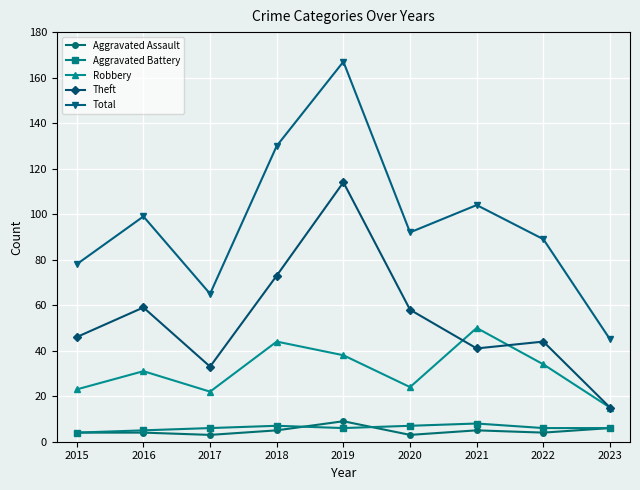

The value of Robbery at 2016 is 31. True or false?

True